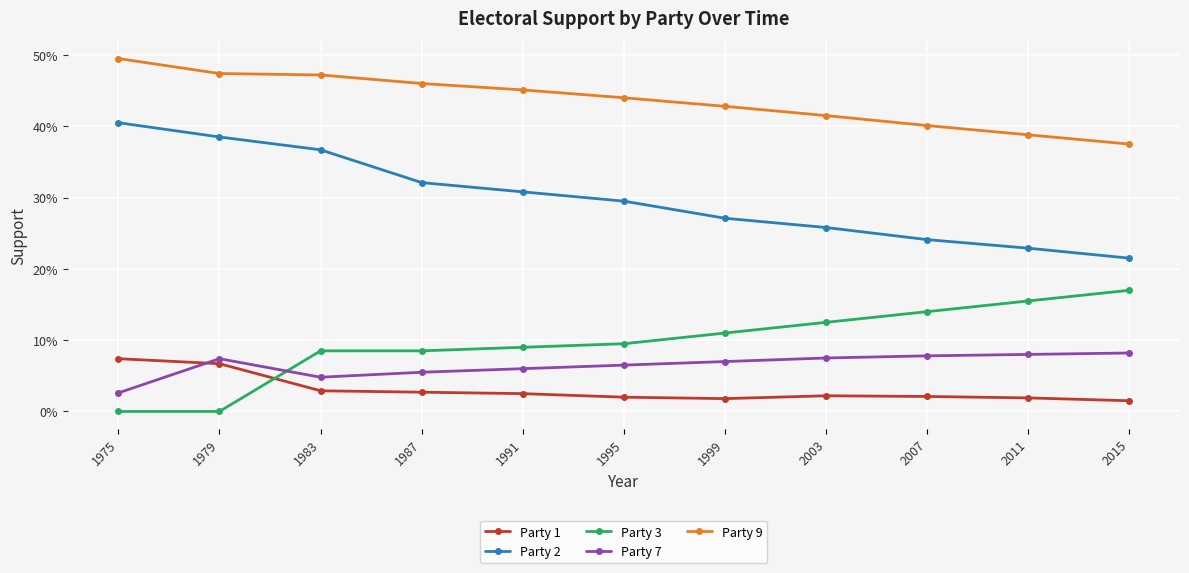

True or false: Party 3 has more than 0 points higher than both neighbors.

False